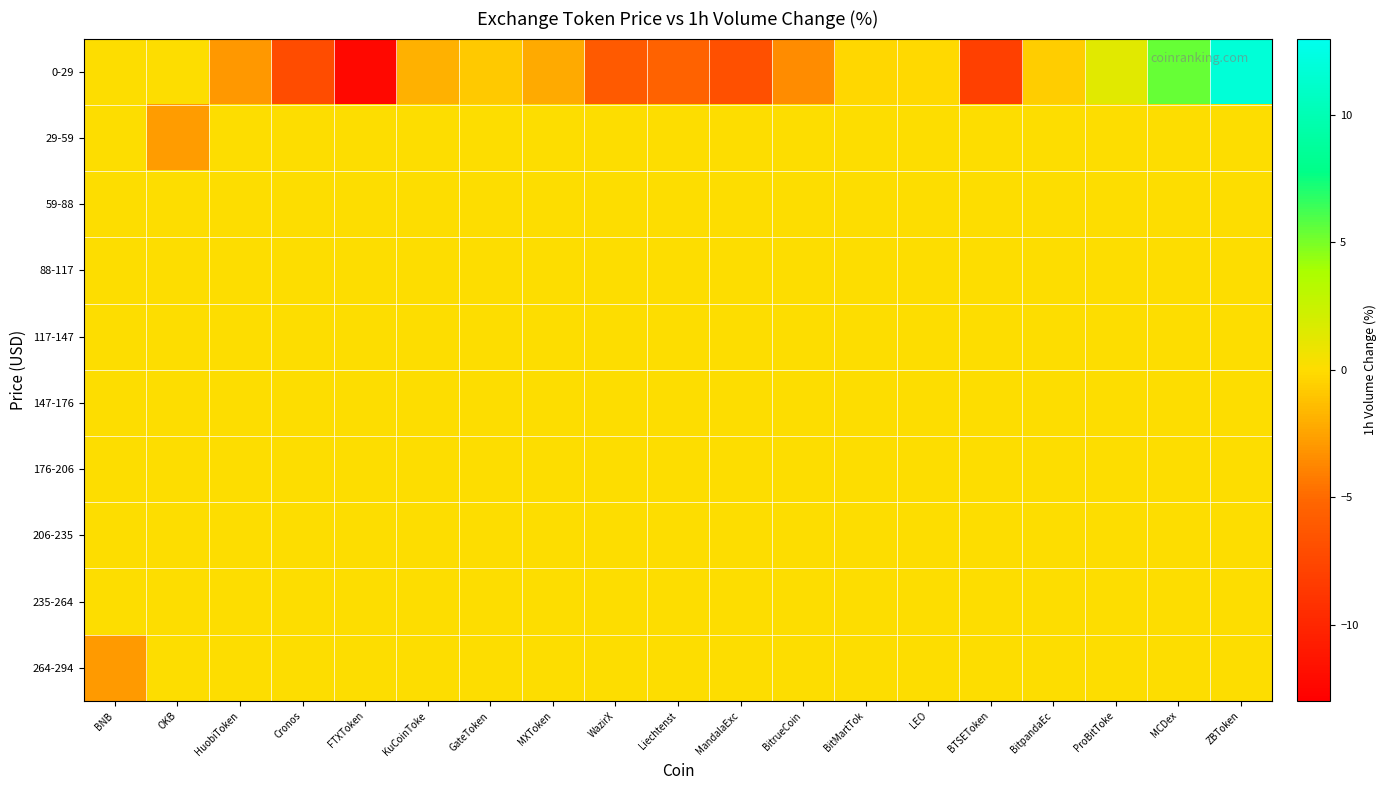

Reading right to left, extract all data points from this chart.

0-29: ZBToken=11.9	MCDex=5.5	ProBitToke=1.3	BitpandaEc=-0.7	BTSEToken=-8.0	LEO=-0.2	BitMartTok=-0.3	BitrueCoin=-3.5	MandalaExc=-6.9	Liechtenst=-5.4	WazirX=-6.0	MXToken=-2.2	GateToken=-0.8	KuCoinToke=-1.9	FTXToken=-12.4	Cronos=-7.1	HuobiToken=-3.0	OKB=0.0	BNB=0.0
29-59: ZBToken=0.0	MCDex=0.0	ProBitToke=0.0	BitpandaEc=0.0	BTSEToken=0.0	LEO=0.0	BitMartTok=0.0	BitrueCoin=0.0	MandalaExc=0.0	Liechtenst=0.0	WazirX=0.0	MXToken=0.0	GateToken=0.0	KuCoinToke=0.0	FTXToken=0.0	Cronos=0.0	HuobiToken=0.0	OKB=-2.8	BNB=0.0
59-88: ZBToken=0.0	MCDex=0.0	ProBitToke=0.0	BitpandaEc=0.0	BTSEToken=0.0	LEO=0.0	BitMartTok=0.0	BitrueCoin=0.0	MandalaExc=0.0	Liechtenst=0.0	WazirX=0.0	MXToken=0.0	GateToken=0.0	KuCoinToke=0.0	FTXToken=0.0	Cronos=0.0	HuobiToken=0.0	OKB=0.0	BNB=0.0
88-117: ZBToken=0.0	MCDex=0.0	ProBitToke=0.0	BitpandaEc=0.0	BTSEToken=0.0	LEO=0.0	BitMartTok=0.0	BitrueCoin=0.0	MandalaExc=0.0	Liechtenst=0.0	WazirX=0.0	MXToken=0.0	GateToken=0.0	KuCoinToke=0.0	FTXToken=0.0	Cronos=0.0	HuobiToken=0.0	OKB=0.0	BNB=0.0
117-147: ZBToken=0.0	MCDex=0.0	ProBitToke=0.0	BitpandaEc=0.0	BTSEToken=0.0	LEO=0.0	BitMartTok=0.0	BitrueCoin=0.0	MandalaExc=0.0	Liechtenst=0.0	WazirX=0.0	MXToken=0.0	GateToken=0.0	KuCoinToke=0.0	FTXToken=0.0	Cronos=0.0	HuobiToken=0.0	OKB=0.0	BNB=0.0
147-176: ZBToken=0.0	MCDex=0.0	ProBitToke=0.0	BitpandaEc=0.0	BTSEToken=0.0	LEO=0.0	BitMartTok=0.0	BitrueCoin=0.0	MandalaExc=0.0	Liechtenst=0.0	WazirX=0.0	MXToken=0.0	GateToken=0.0	KuCoinToke=0.0	FTXToken=0.0	Cronos=0.0	HuobiToken=0.0	OKB=0.0	BNB=0.0
176-206: ZBToken=0.0	MCDex=0.0	ProBitToke=0.0	BitpandaEc=0.0	BTSEToken=0.0	LEO=0.0	BitMartTok=0.0	BitrueCoin=0.0	MandalaExc=0.0	Liechtenst=0.0	WazirX=0.0	MXToken=0.0	GateToken=0.0	KuCoinToke=0.0	FTXToken=0.0	Cronos=0.0	HuobiToken=0.0	OKB=0.0	BNB=0.0
206-235: ZBToken=0.0	MCDex=0.0	ProBitToke=0.0	BitpandaEc=0.0	BTSEToken=0.0	LEO=0.0	BitMartTok=0.0	BitrueCoin=0.0	MandalaExc=0.0	Liechtenst=0.0	WazirX=0.0	MXToken=0.0	GateToken=0.0	KuCoinToke=0.0	FTXToken=0.0	Cronos=0.0	HuobiToken=0.0	OKB=0.0	BNB=0.0
235-264: ZBToken=0.0	MCDex=0.0	ProBitToke=0.0	BitpandaEc=0.0	BTSEToken=0.0	LEO=0.0	BitMartTok=0.0	BitrueCoin=0.0	MandalaExc=0.0	Liechtenst=0.0	WazirX=0.0	MXToken=0.0	GateToken=0.0	KuCoinToke=0.0	FTXToken=0.0	Cronos=0.0	HuobiToken=0.0	OKB=0.0	BNB=0.0
264-294: ZBToken=0.0	MCDex=0.0	ProBitToke=0.0	BitpandaEc=0.0	BTSEToken=0.0	LEO=0.0	BitMartTok=0.0	BitrueCoin=0.0	MandalaExc=0.0	Liechtenst=0.0	WazirX=0.0	MXToken=0.0	GateToken=0.0	KuCoinToke=0.0	FTXToken=0.0	Cronos=0.0	HuobiToken=0.0	OKB=0.0	BNB=-2.9